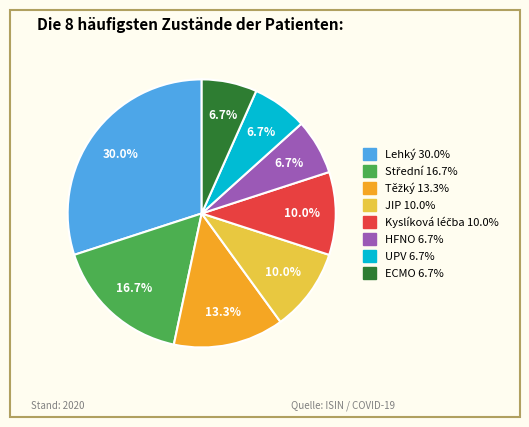

How many segments does this pie chart have?

8